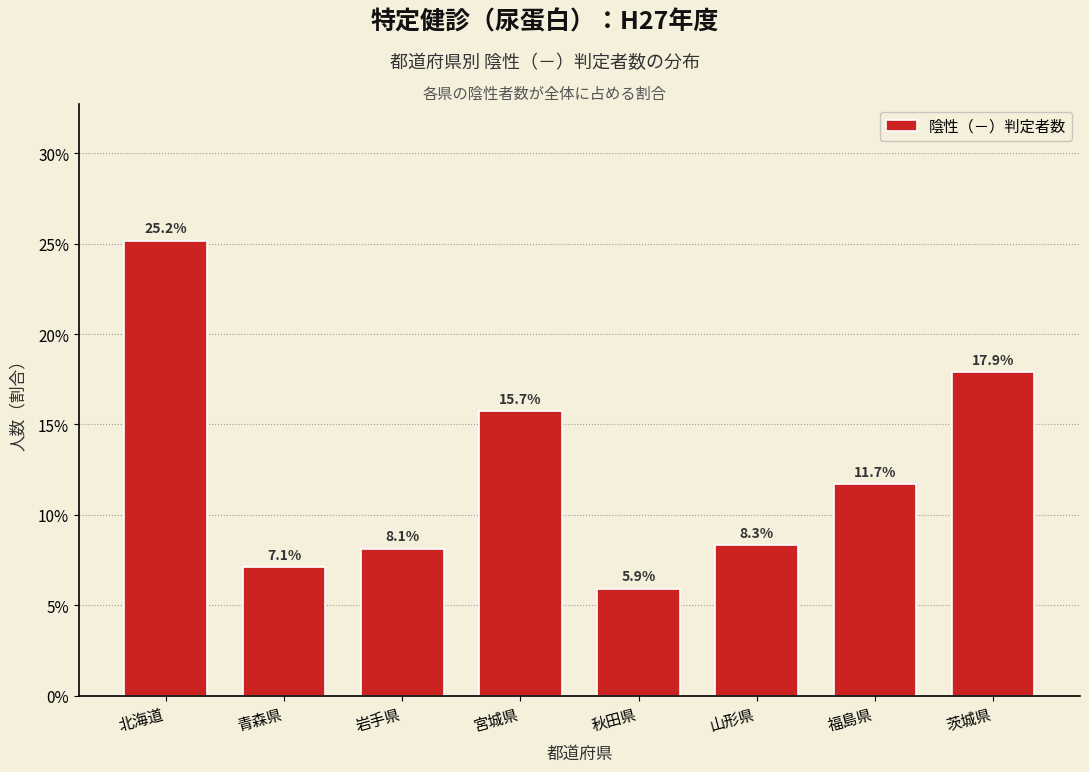

Reading left to right, what are all the values shown in this chart?

25.2	7.1	8.1	15.7	5.9	8.3	11.7	17.9